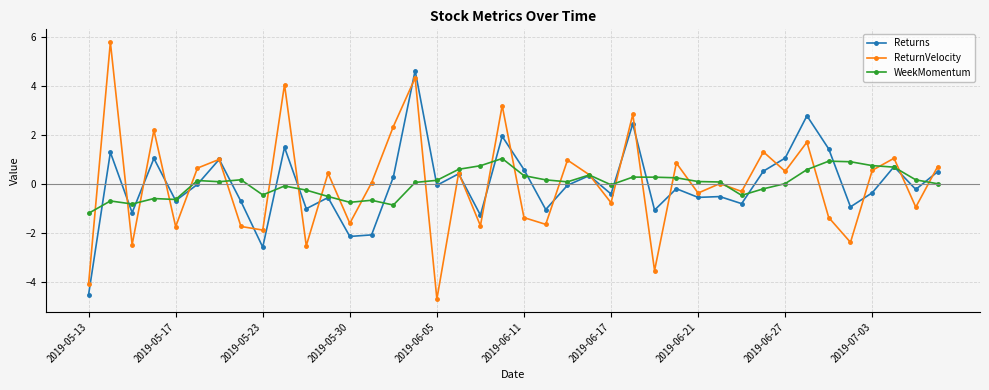

After their last crossing, which series has the higher values: Returns or ReturnVelocity?

ReturnVelocity